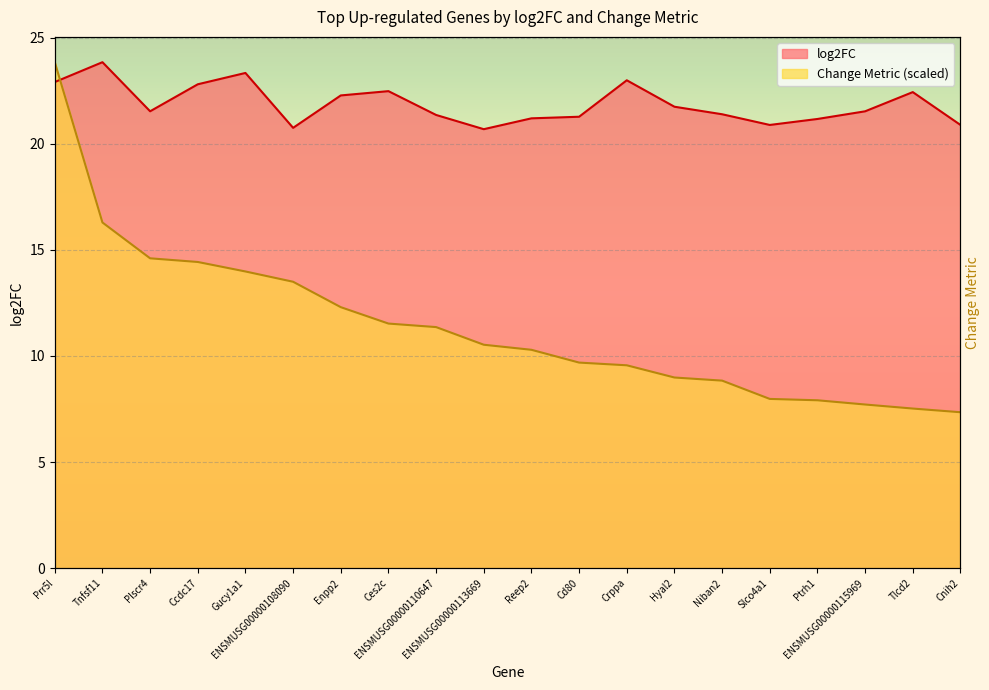

True or false: Change Metric has a value of 9.6 at Crppa.

True